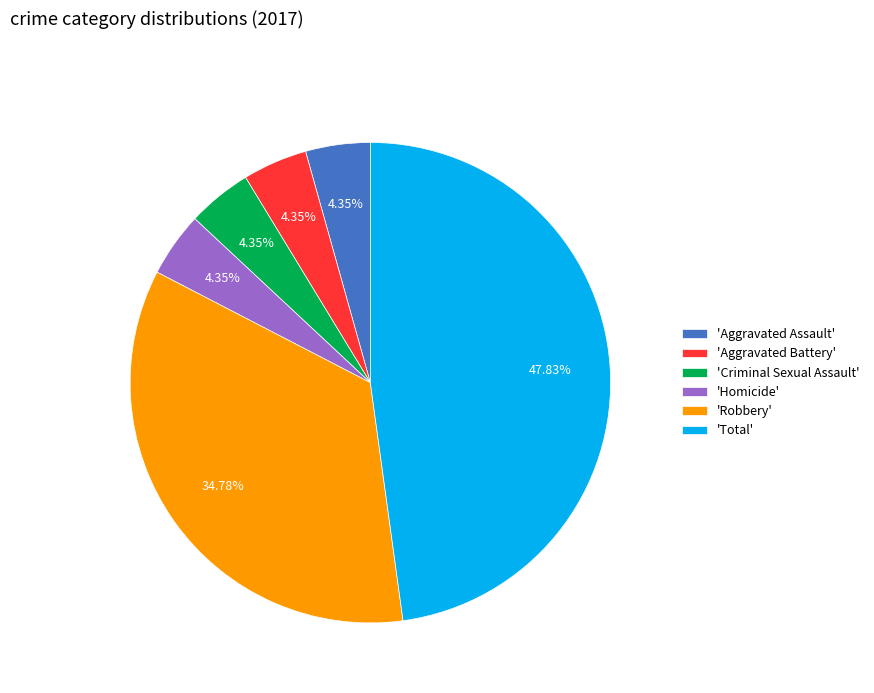

What is the ratio of the value at 'Total' to the value at 'Aggravated Assault'?

11.0